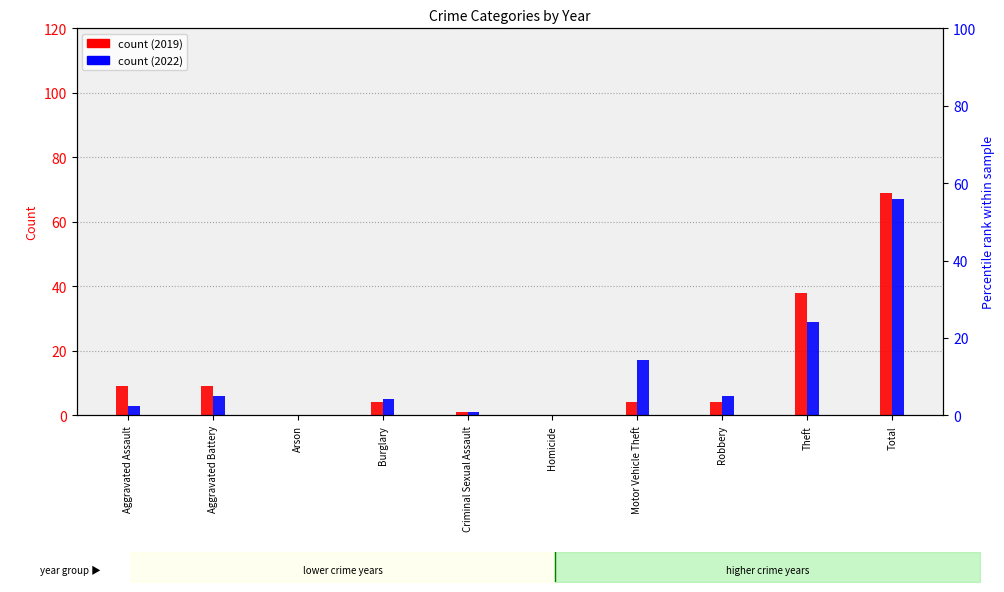

What is the difference between the second highest and second lowest values in the 2022 series?

29